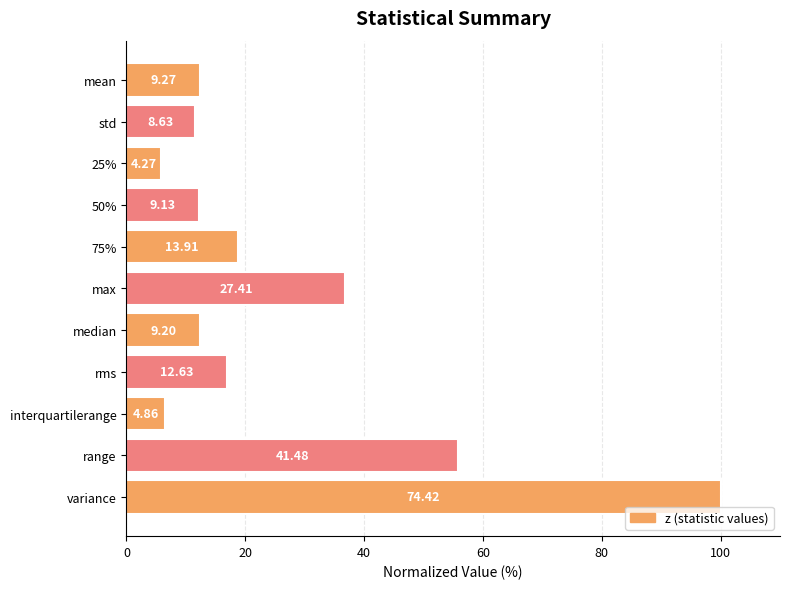

Does the chart contain any negative values?

No